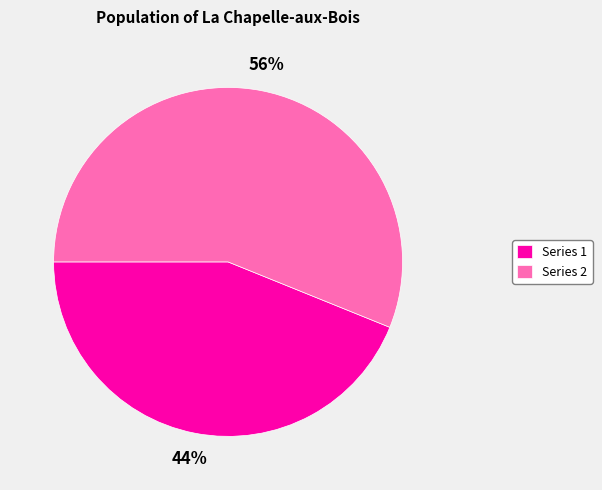

Is the sum of Series 2 and Series 1 greater than half?

Yes